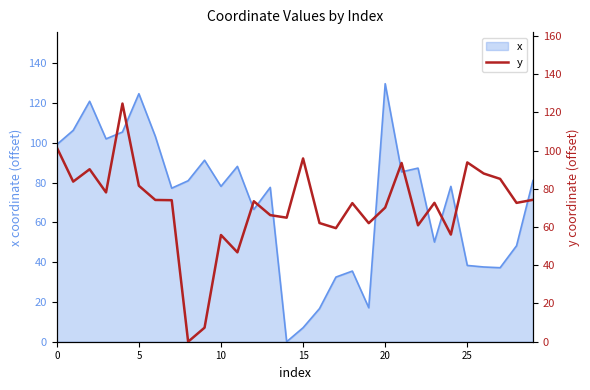

Is it true that x equals 38.3 at 25?

True